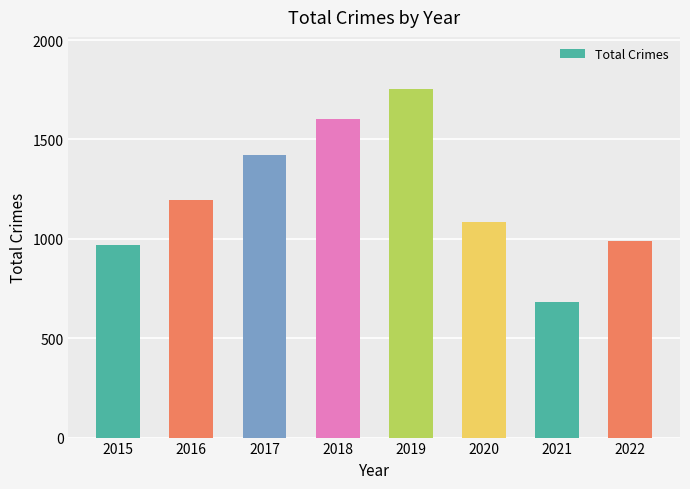

What is the smallest value displayed?

683